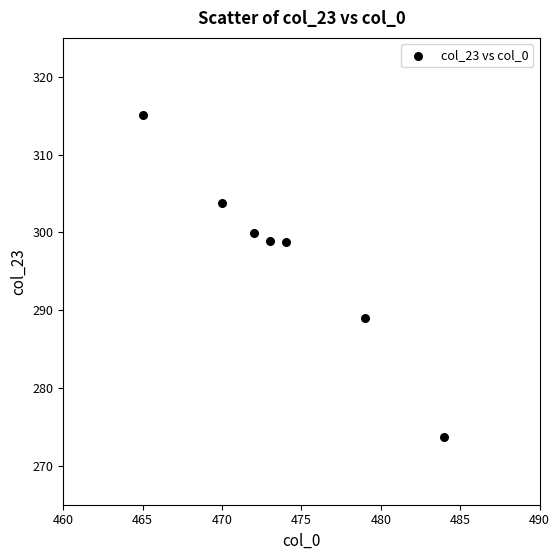

What is the range of Y values (max minus min)?

41.4